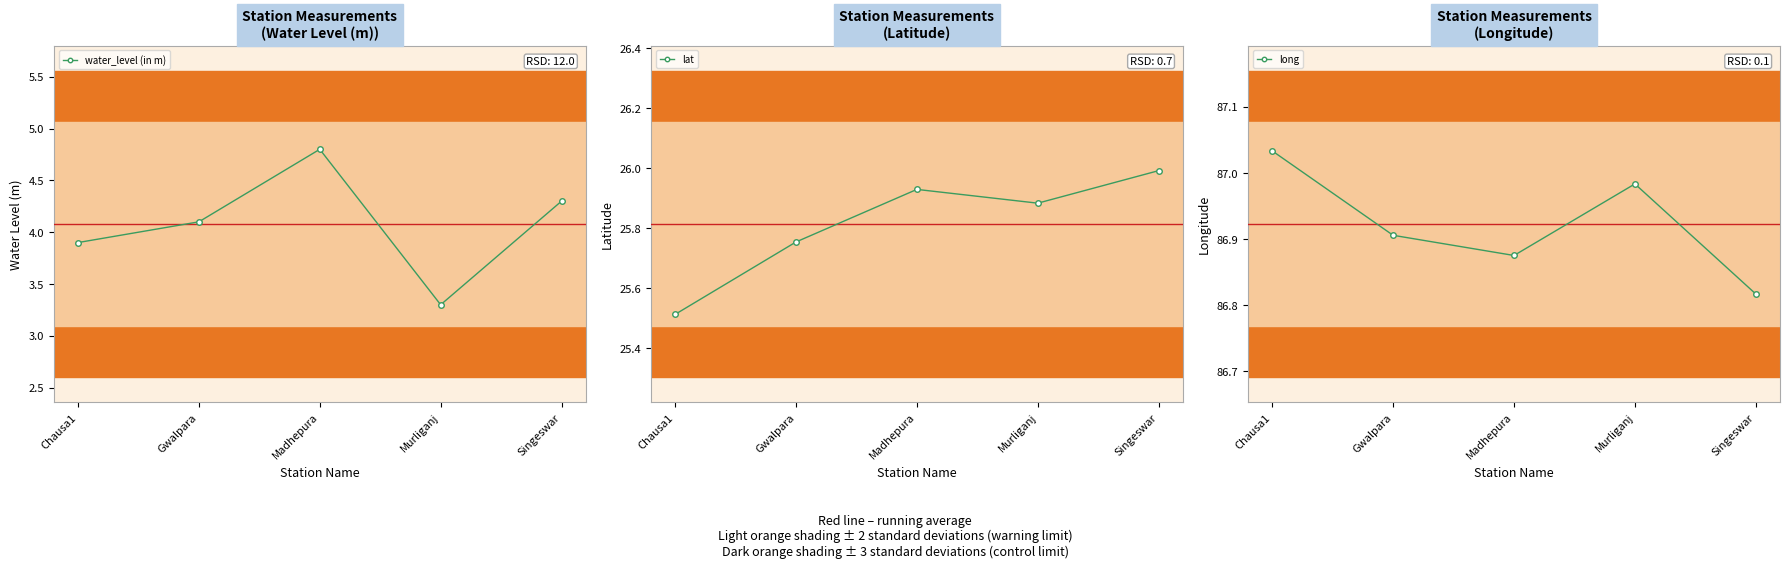

How many data points does each series have?

5